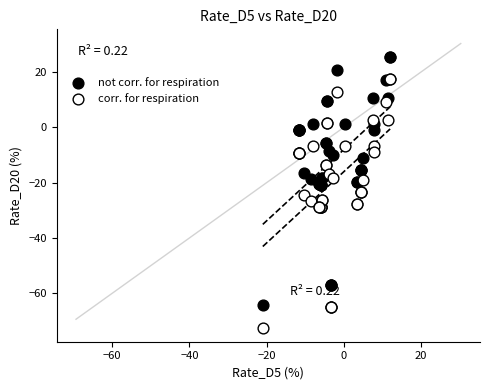

What are all the series names shown in the legend?

not corr. for respiration, corr. for respiration